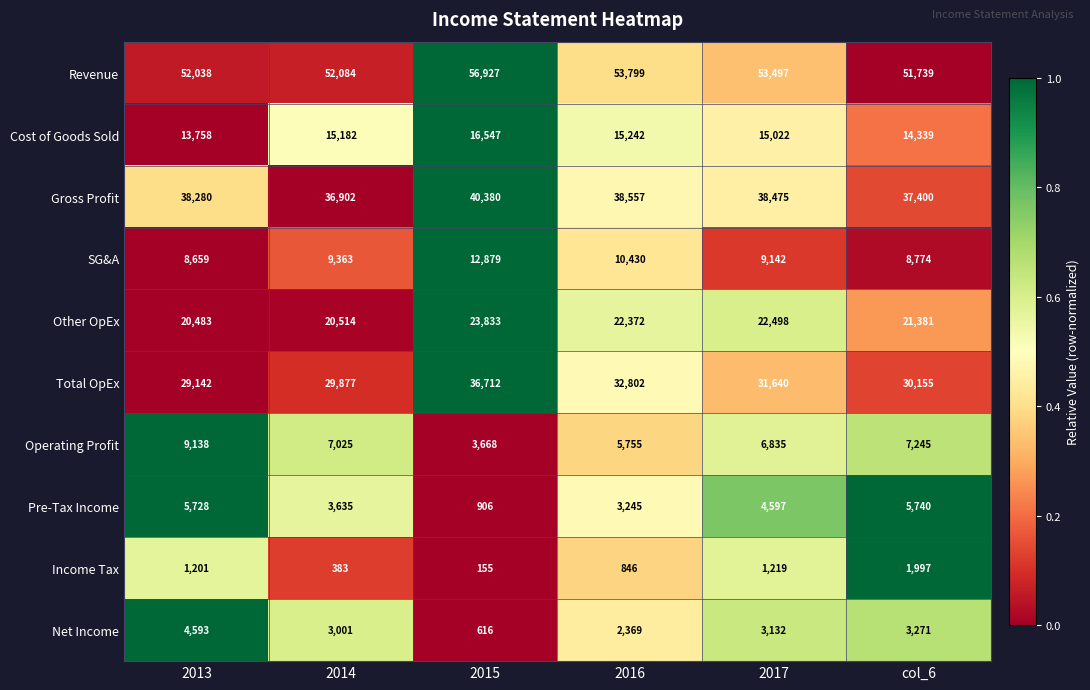

At 2017, list the series in order from smallest to largest.

Income Tax, Net Income, Pre-Tax Income, Operating Profit, SG&A, Cost of Goods Sold, Other OpEx, Total OpEx, Gross Profit, Revenue